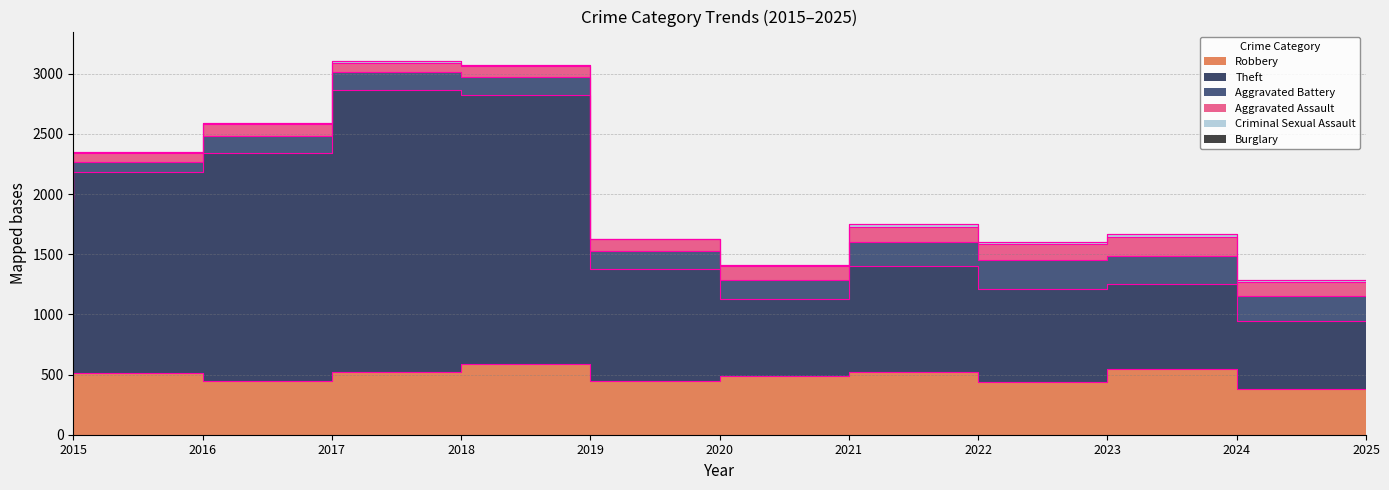

The Criminal Sexual Assault series shows 8 at 2019. True or false?

True